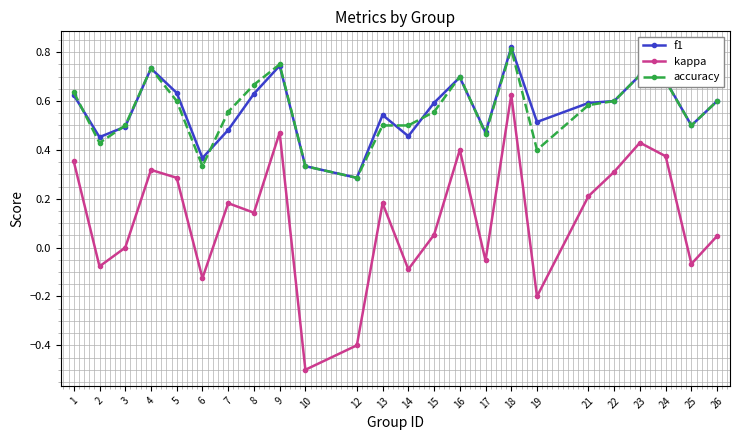

What is the difference between the second highest and second lowest values in the kappa series?

0.9